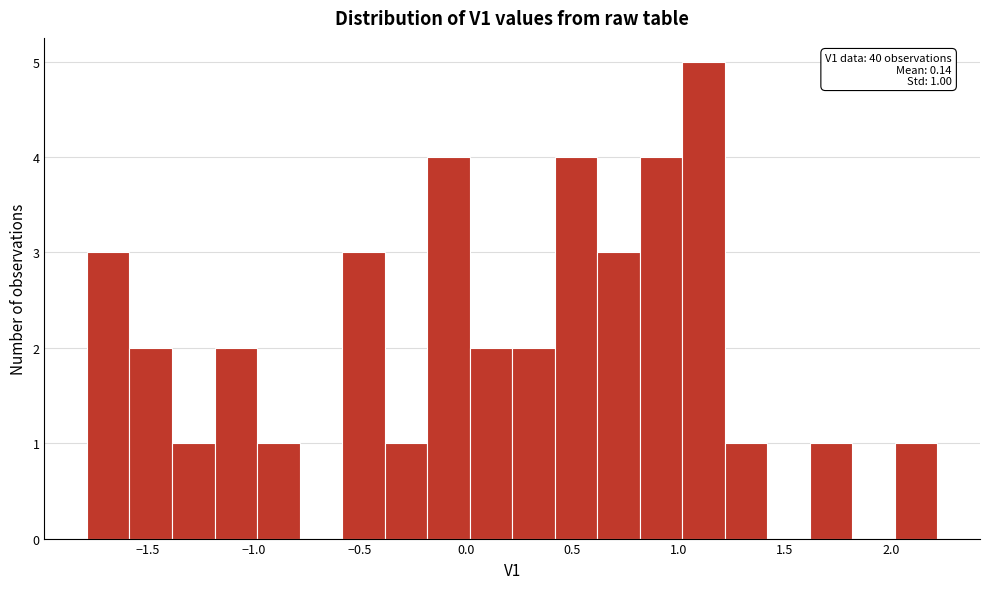

Over which range of the x-axis is the bar tallest?

1.0 to 1.2